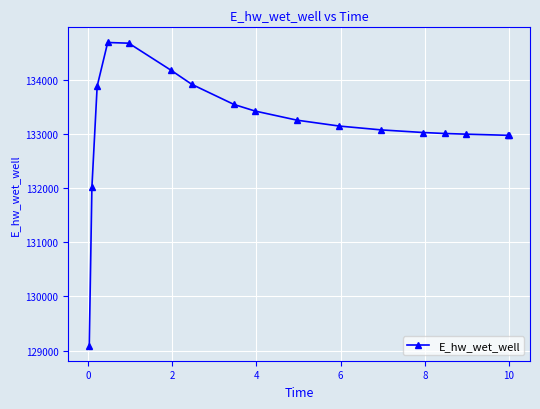

True or false: there are more than 0 points higher than both neighbors.

True